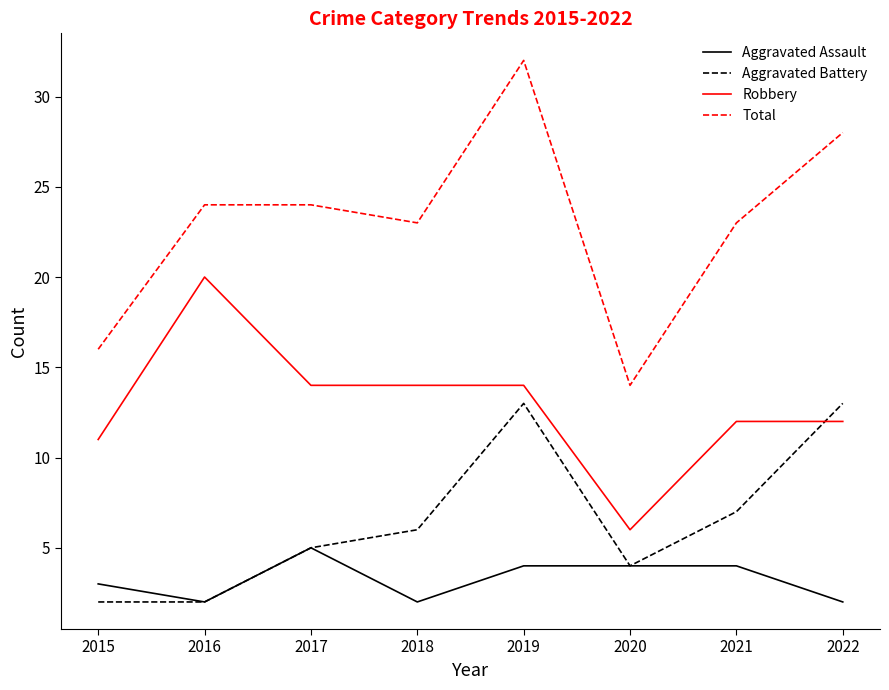

What is the sum of the Aggravated Assault values at 2020 and 2019?

8